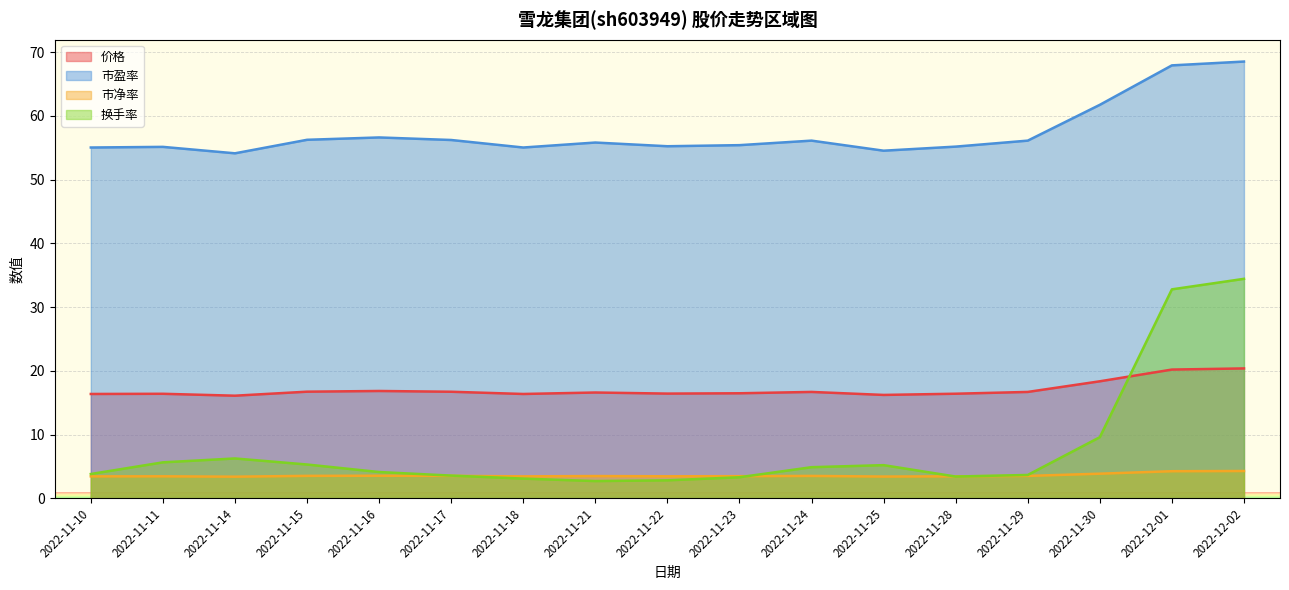

Reading right to left, extract all data points from this chart.

价格: 20.4	20.2	18.4	16.7	16.4	16.2	16.7	16.5	16.4	16.6	16.4	16.7	16.8	16.7	16.1	16.4	16.4
市盈率: 68.5	67.9	61.7	56.1	55.2	54.5	56.1	55.4	55.2	55.8	55.0	56.2	56.6	56.2	54.1	55.1	55.0
市净率: 4.3	4.2	3.9	3.5	3.4	3.4	3.5	3.5	3.4	3.5	3.4	3.5	3.5	3.5	3.4	3.4	3.4
换手率: 34.4	32.8	9.6	3.6	3.4	5.2	4.9	3.3	2.8	2.7	3.1	3.5	4.1	5.3	6.2	5.6	3.8